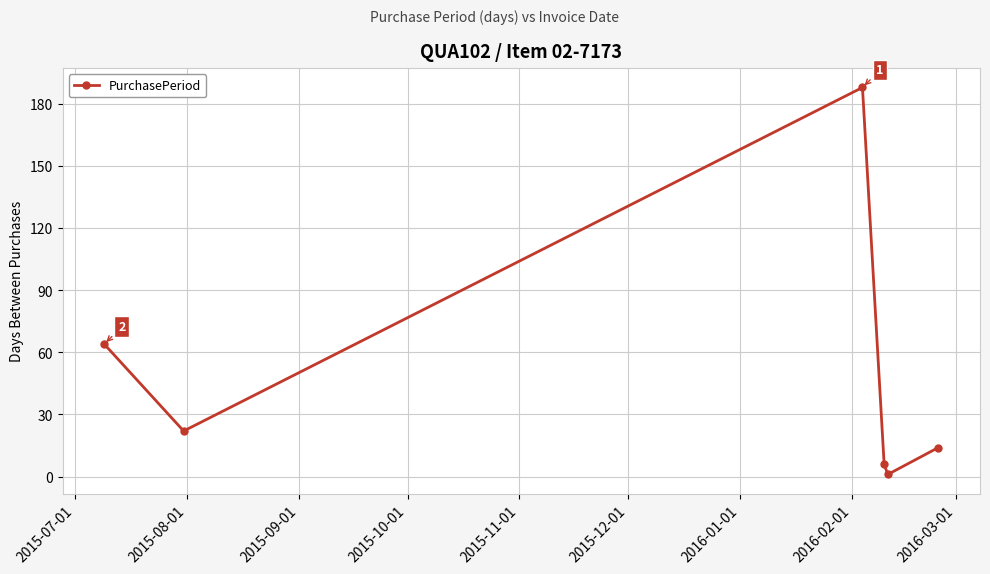

How many interior local peaks (higher than both neighbors) does the data have?

1